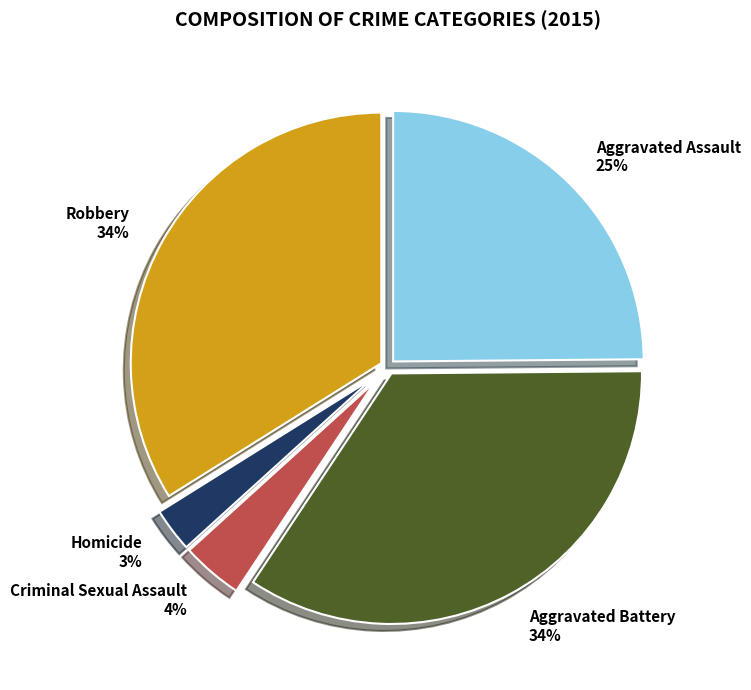

Combined, do Aggravated Assault and Aggravated Battery account for over 50%?

Yes